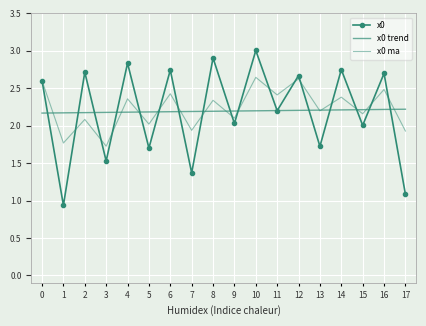

At which category does x0 ma reach its first local valley?

1